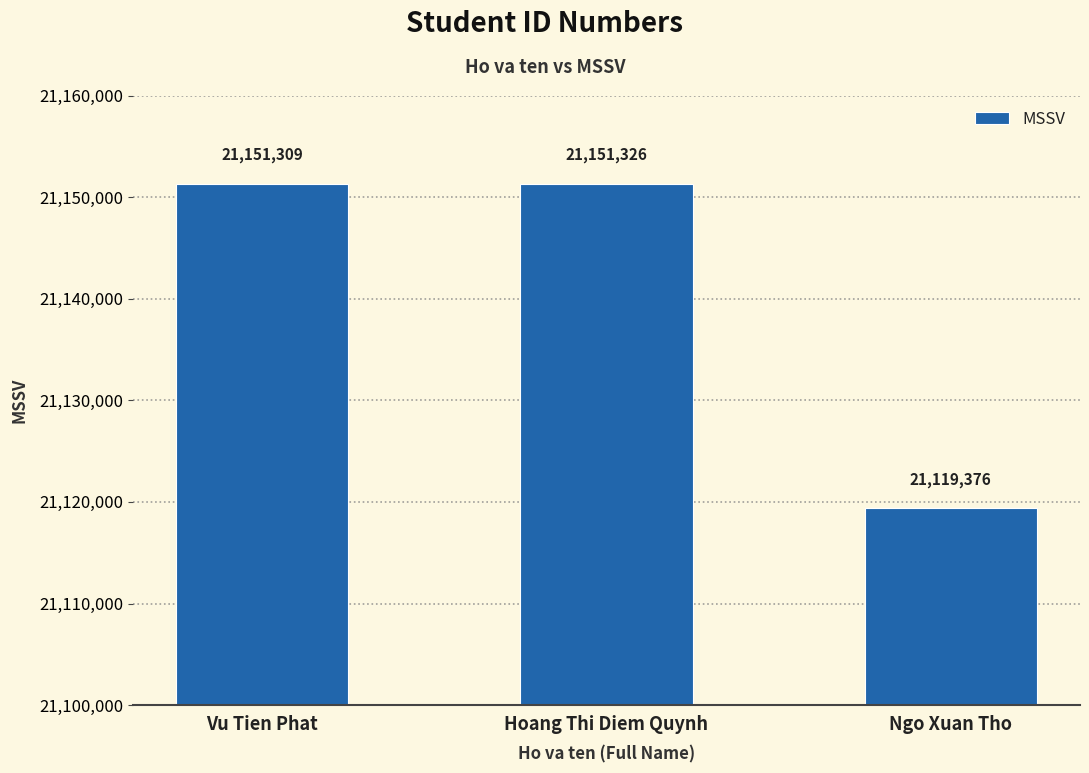

What is the change in value from Vu Tien Phat to Ngo Xuan Tho?

-31933